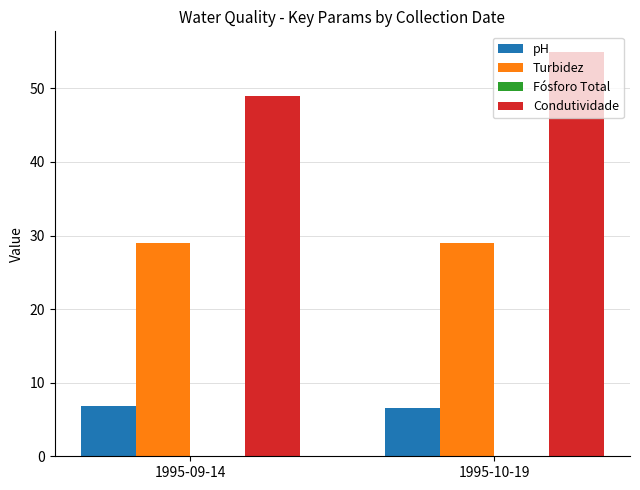

Read the Condutividade value at 1995-10-19.

55.0